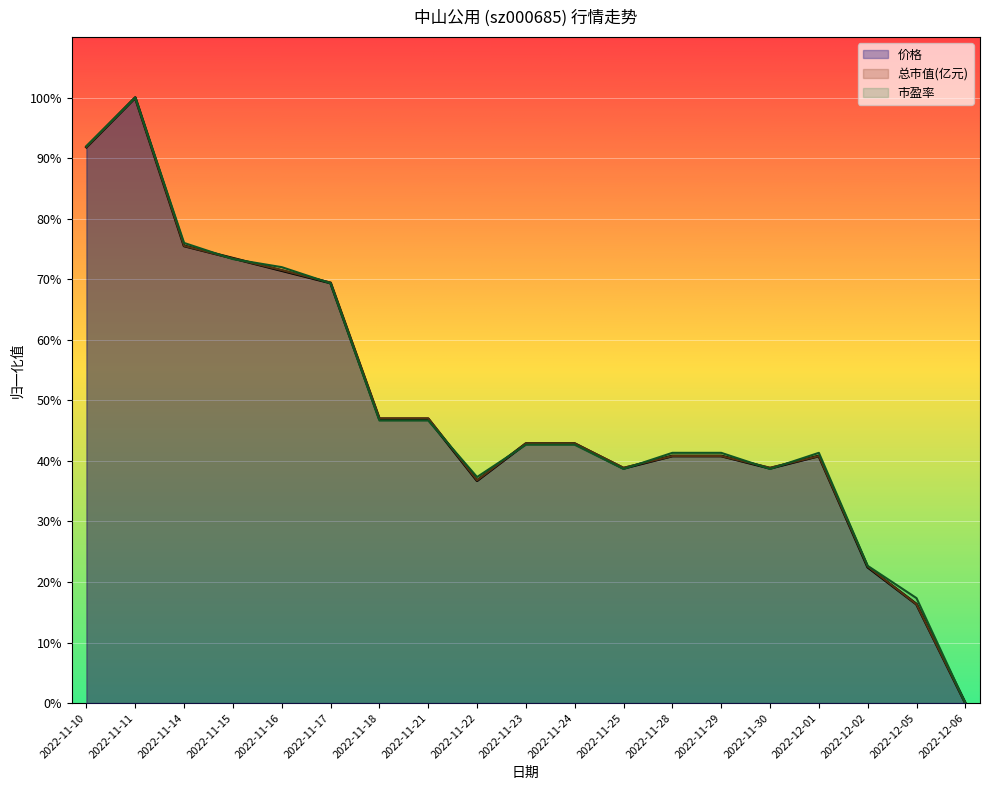

At which label is 市盈率 closest to 50?

2022-11-18